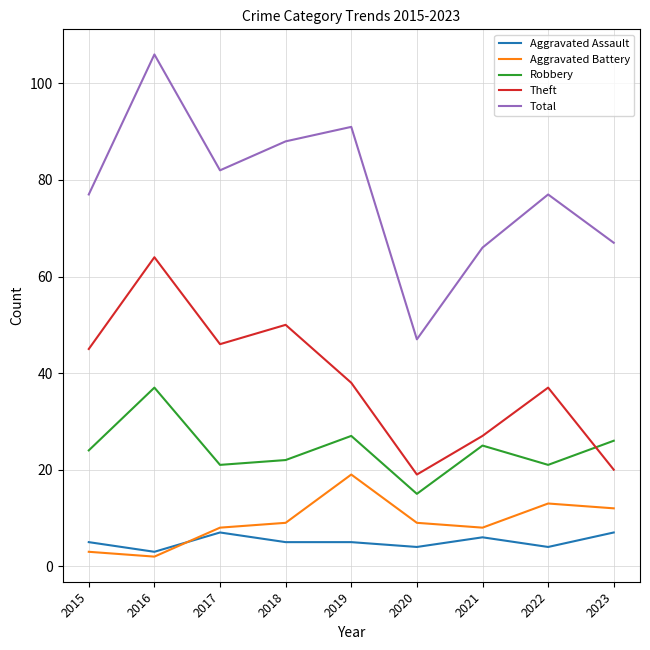

What is the sum of the Aggravated Assault values at 2016 and 2023?

10